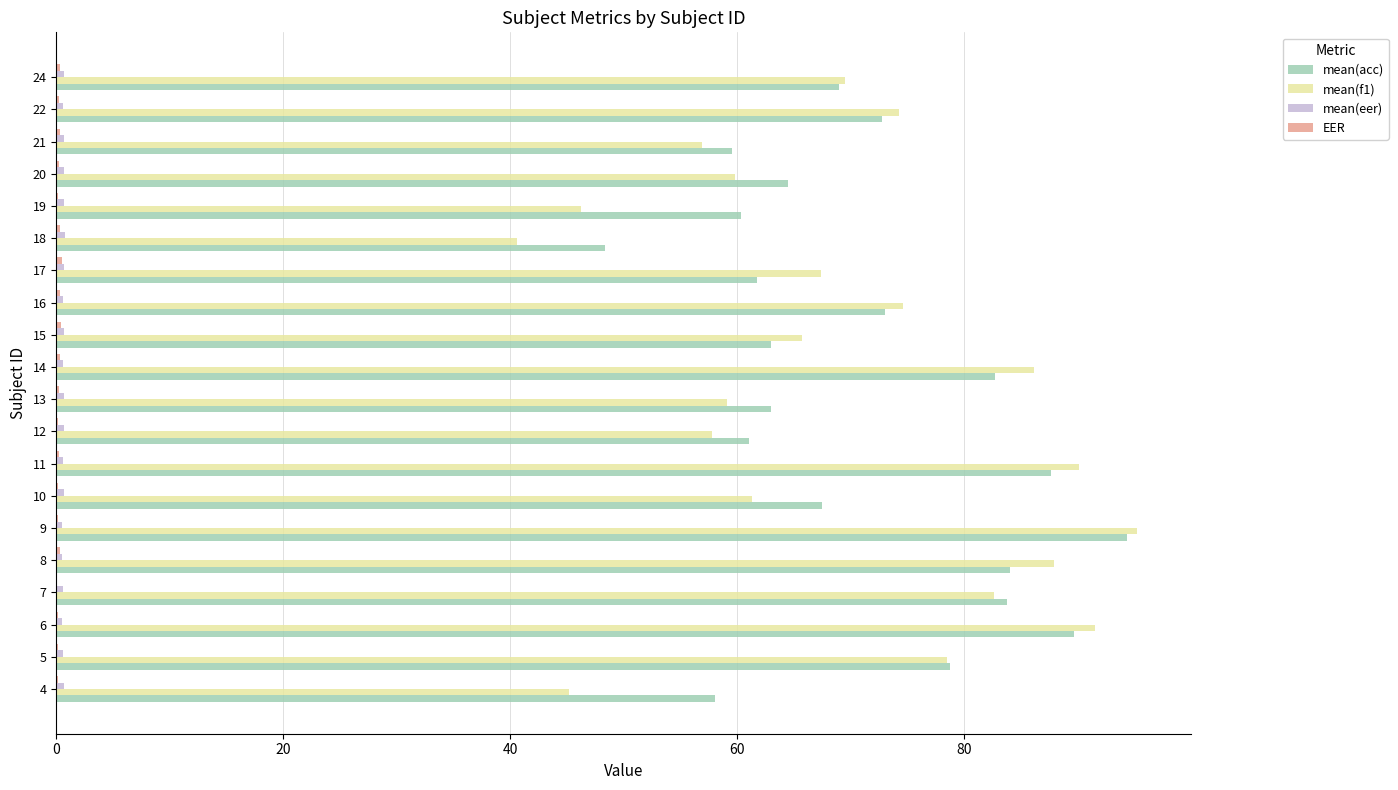

How many series are shown in this chart?

4